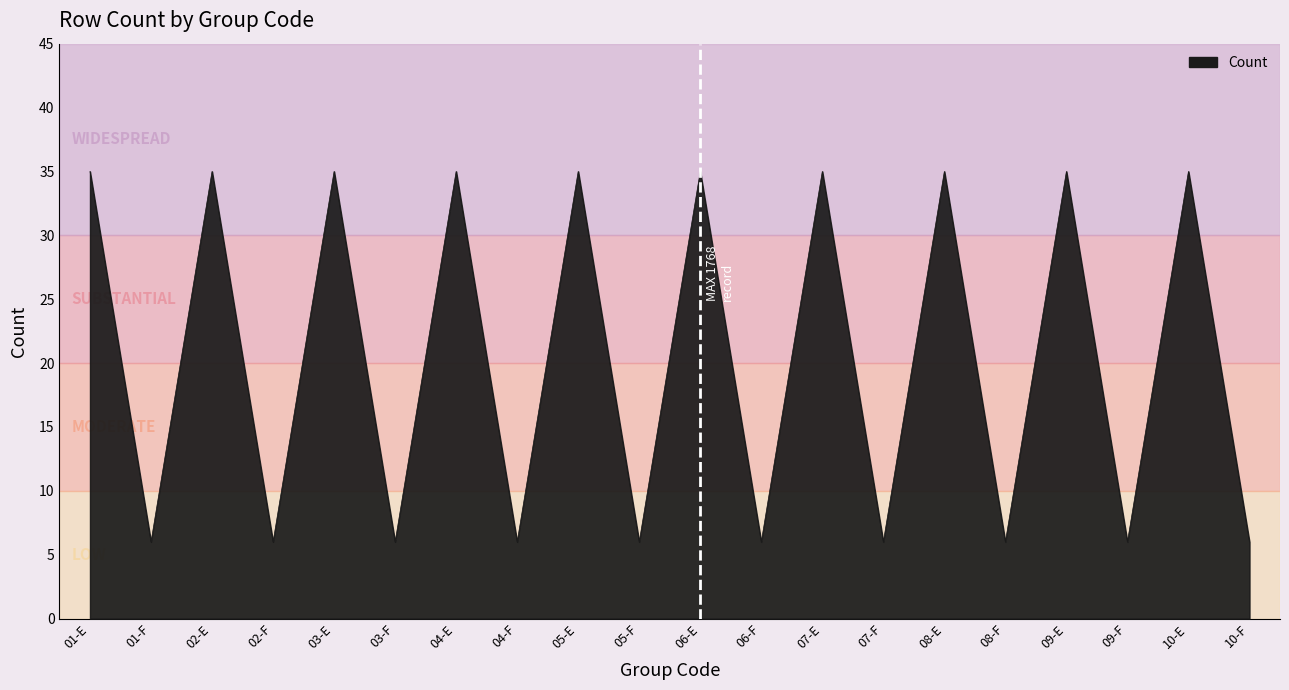

True or false: the data shows 7 at 01-E.

False